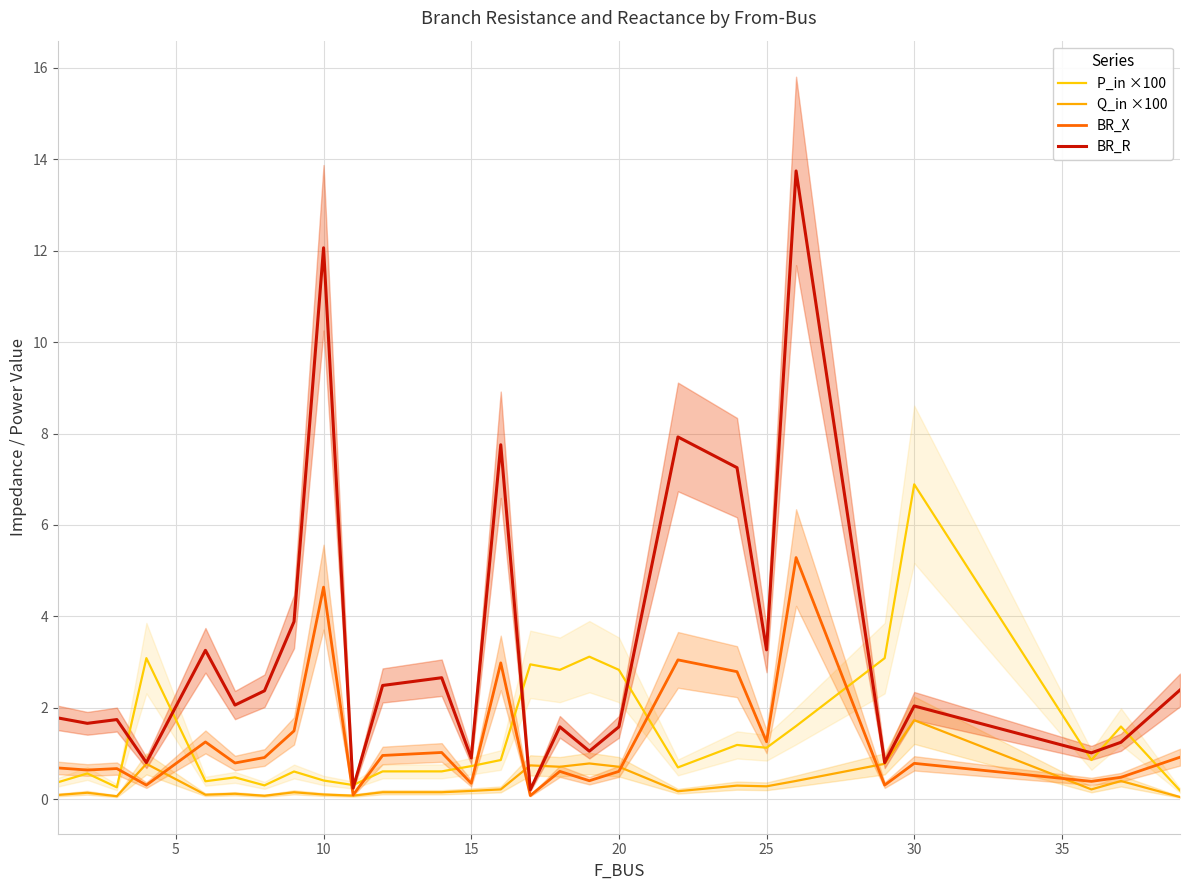

True or false: BR_R and BR_X cross at least once.

False